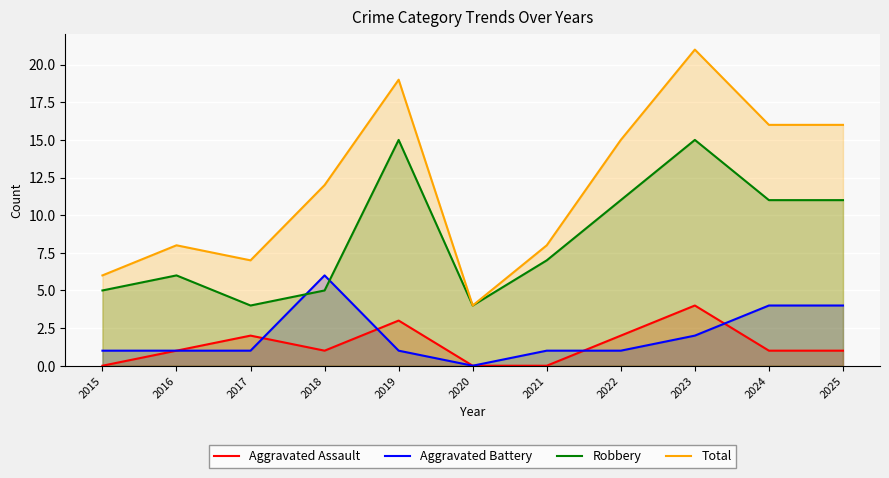

True or false: Robbery has a value of 11 at 2024.

True